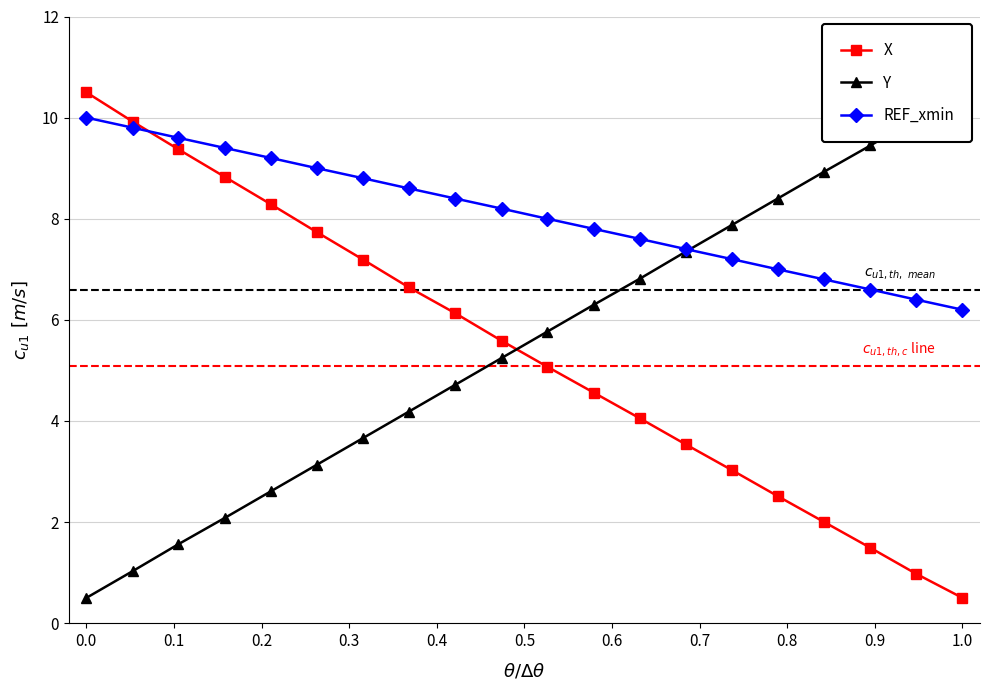

What is the smallest value displayed?

0.5